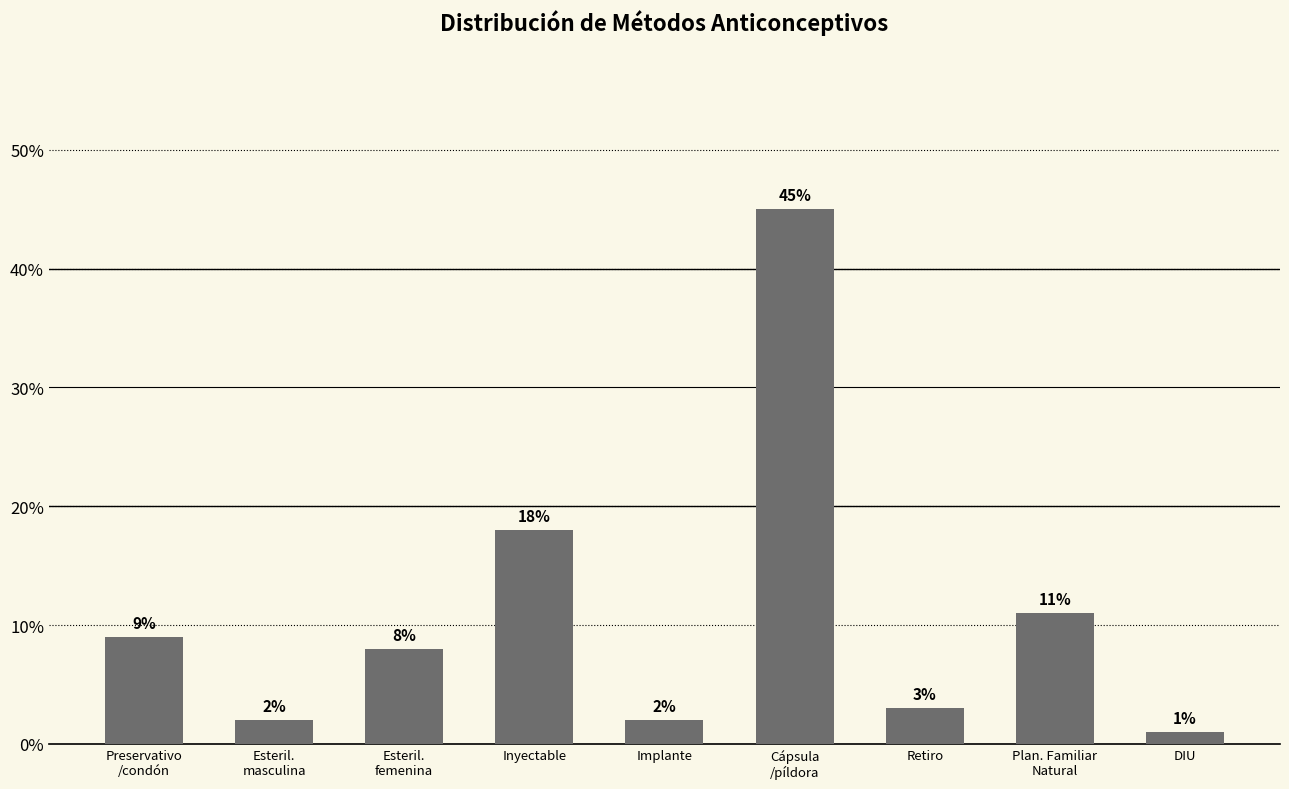

What is the label of the 2nd bar from the left?

Esteril.
masculina